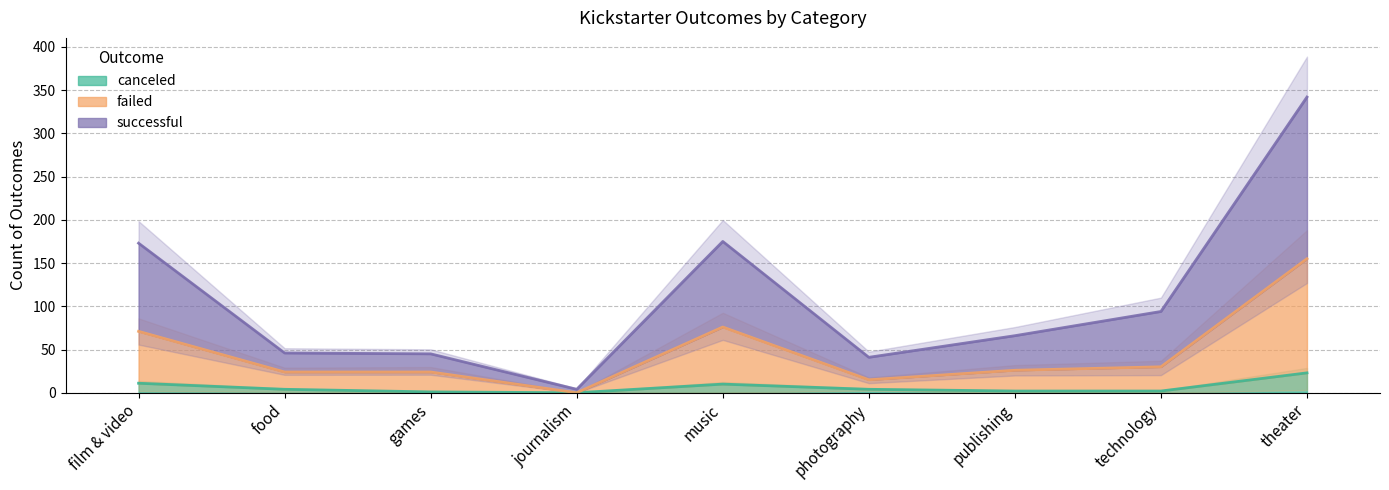

At which category does canceled reach its first local valley?

journalism